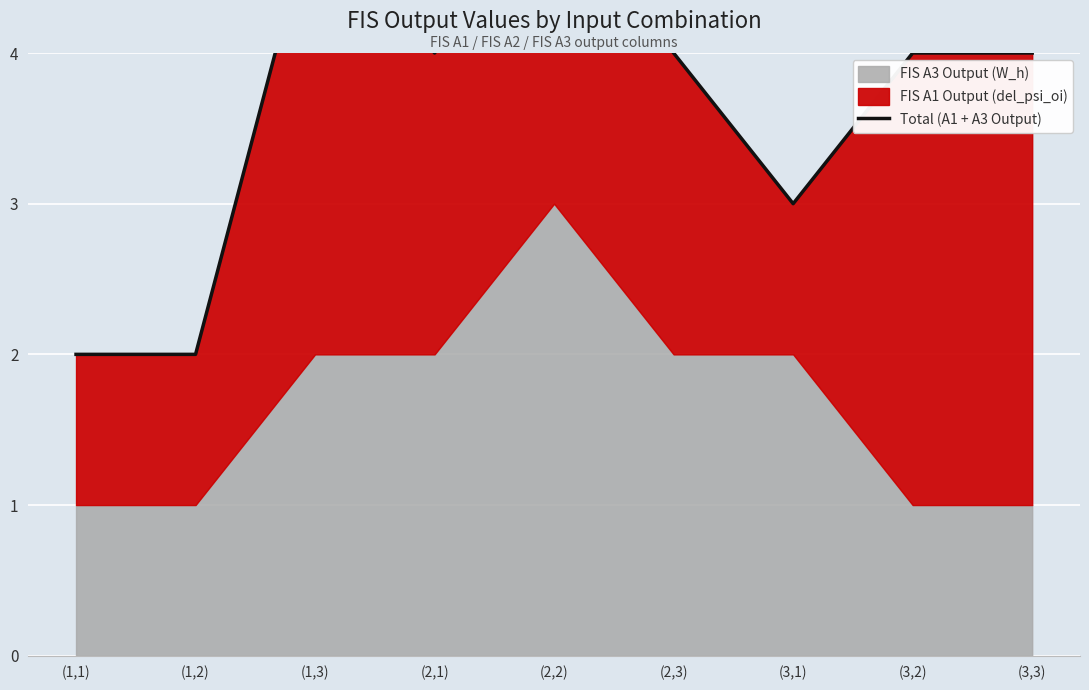

Which label corresponds to the largest value in the chart?

(1,3)